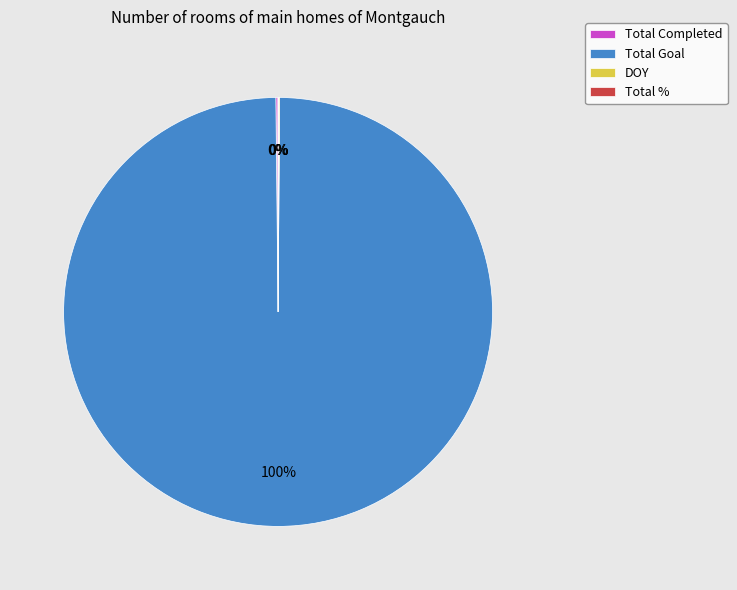

True or false: Total Goal accounts for 100% of the total.

True